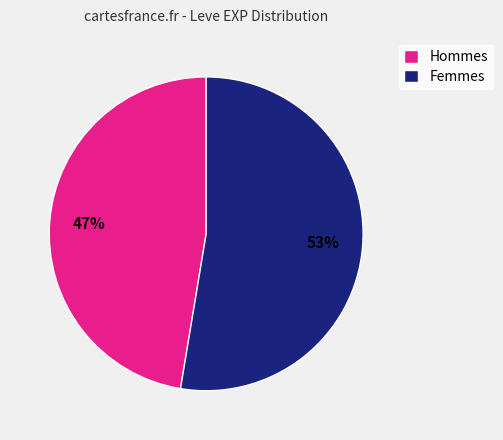

Combined, do Hommes and Femmes account for over 50%?

Yes